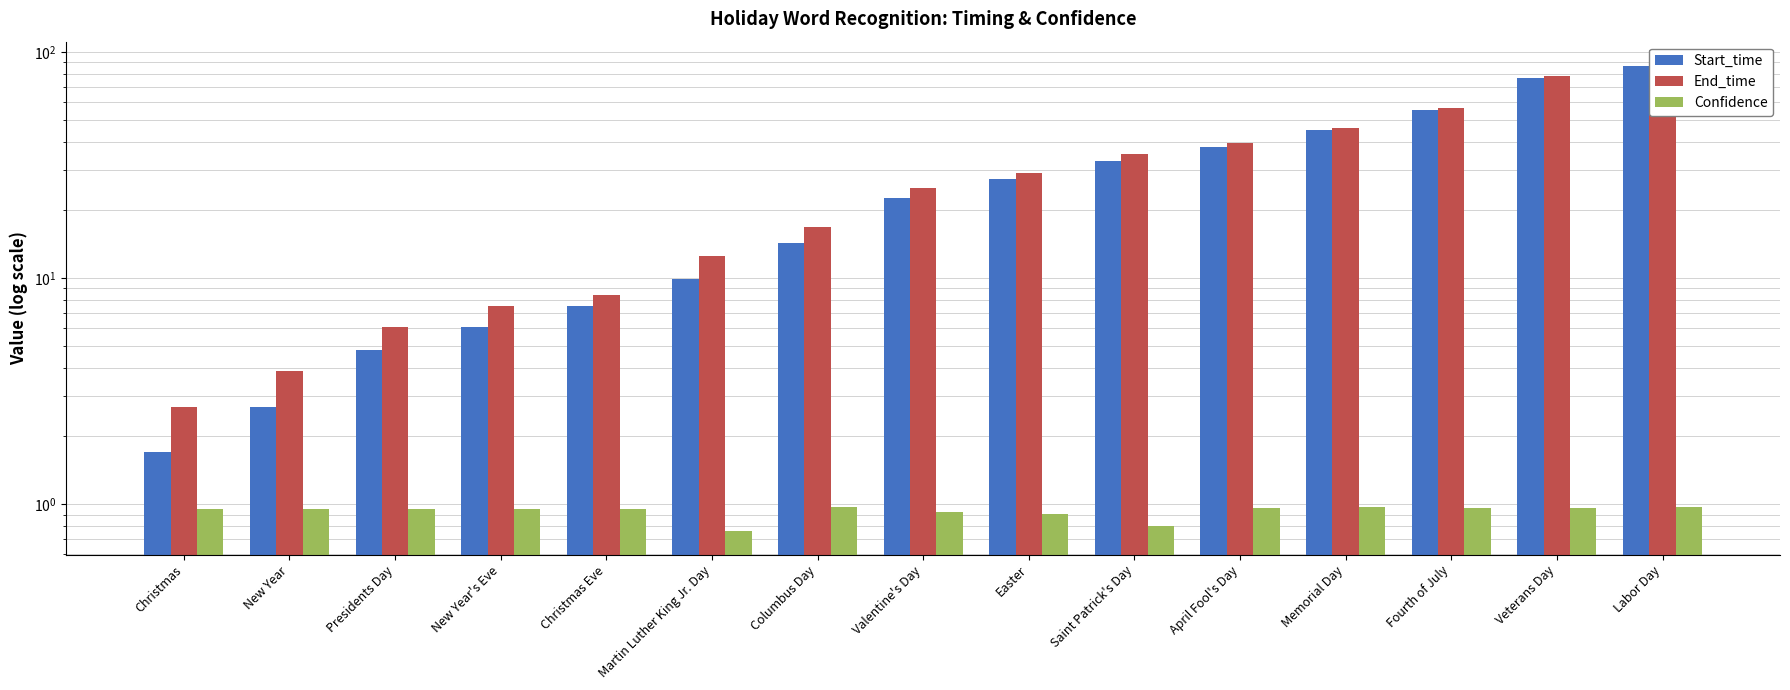

The value of End_time at Christmas is 2.7. True or false?

True